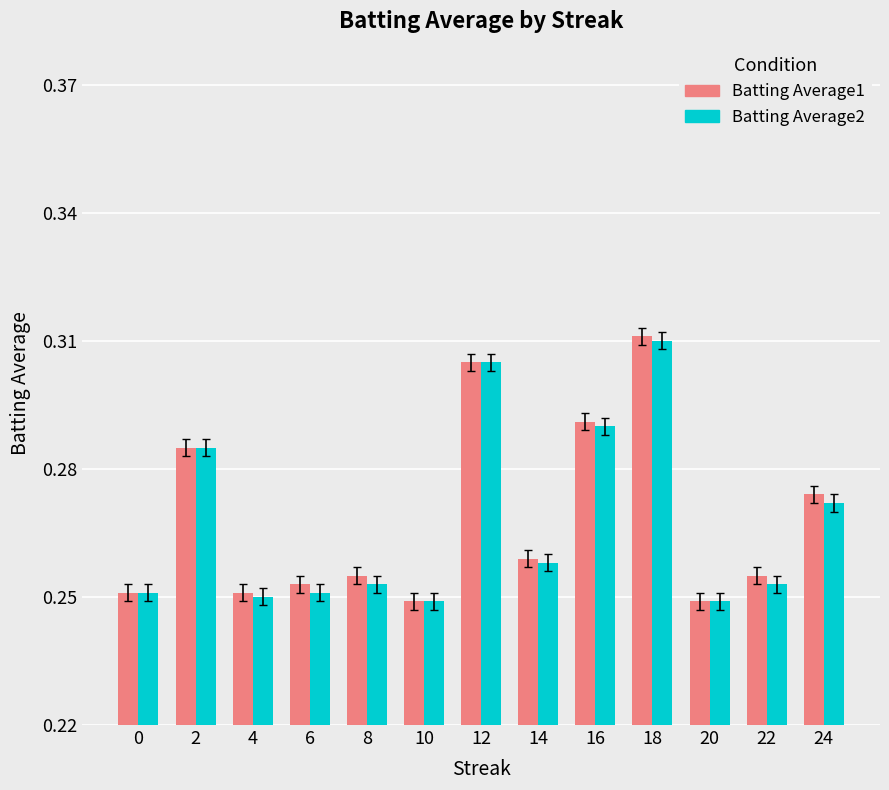

At how many categories does at least one series exceed 0?

13